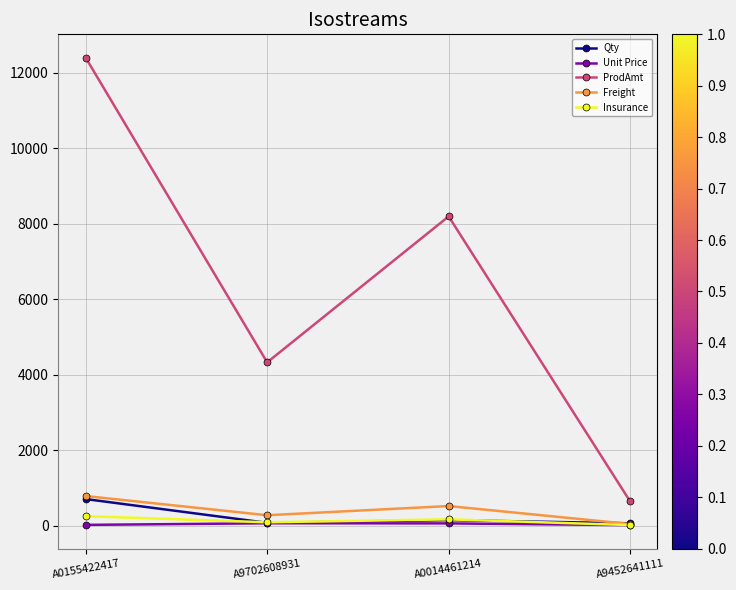

Between A9702608931 and A0014461214, which series saw the biggest shift?

ProdAmt